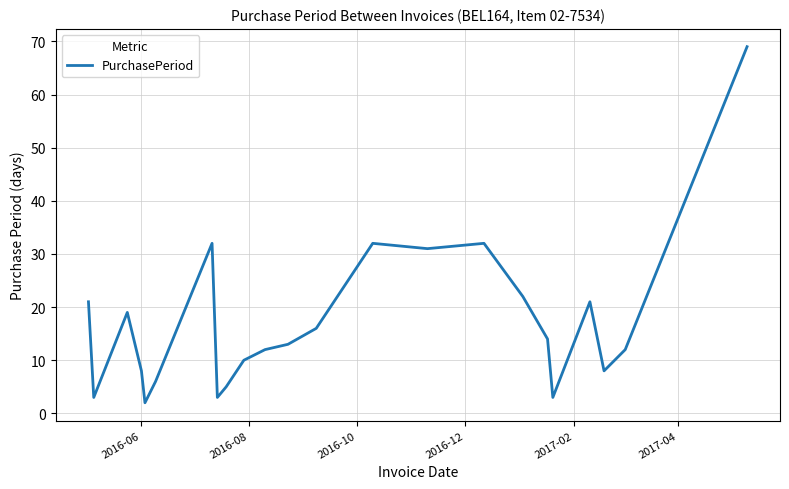

What is the greatest value displayed?

69